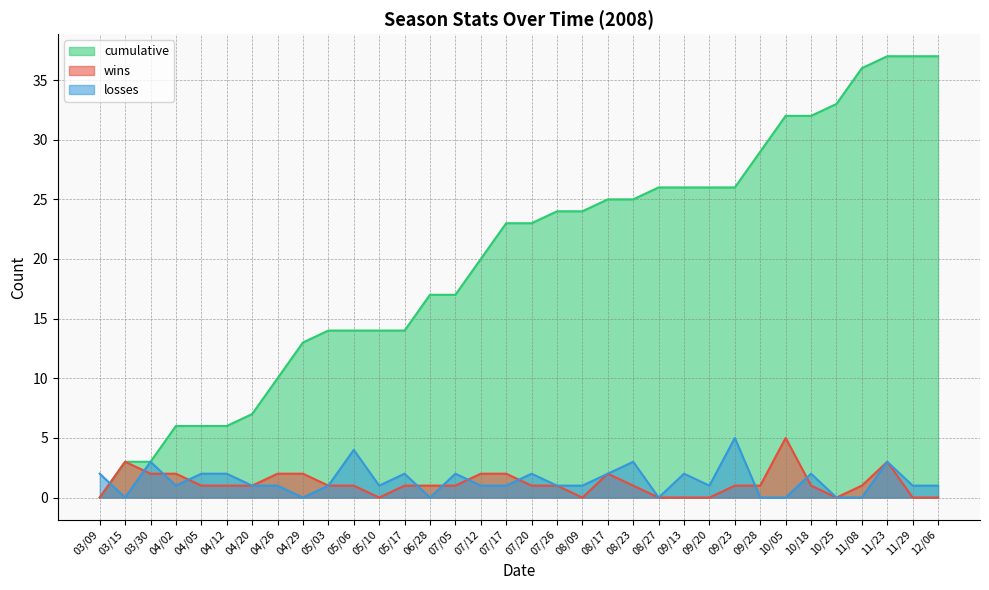

How many data points in cumulative are above 23?

16